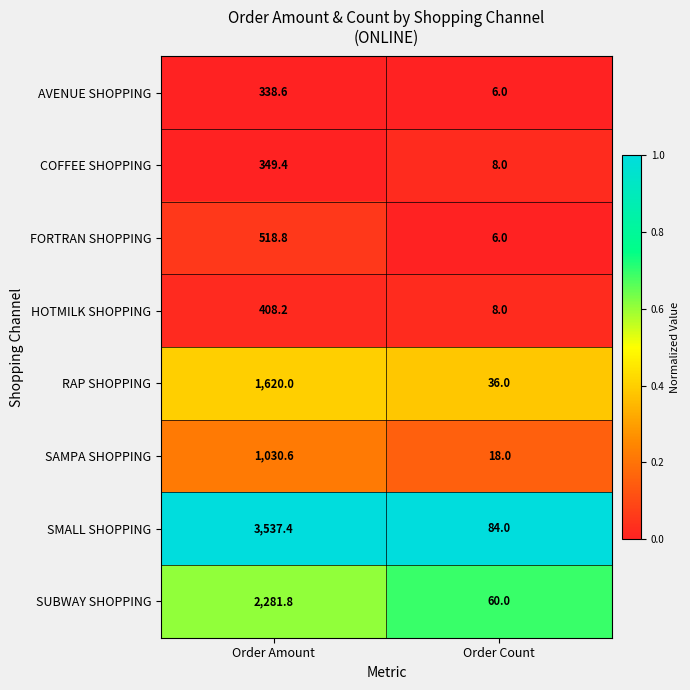

How many series are shown in this chart?

8